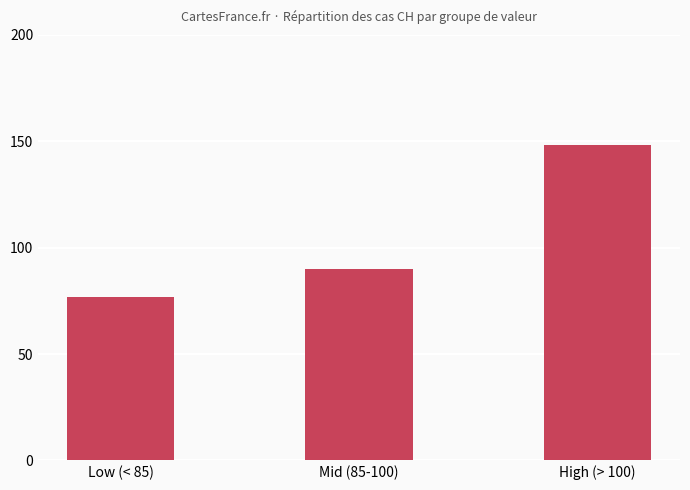

True or false: the data shows 249 at High (> 100).

False